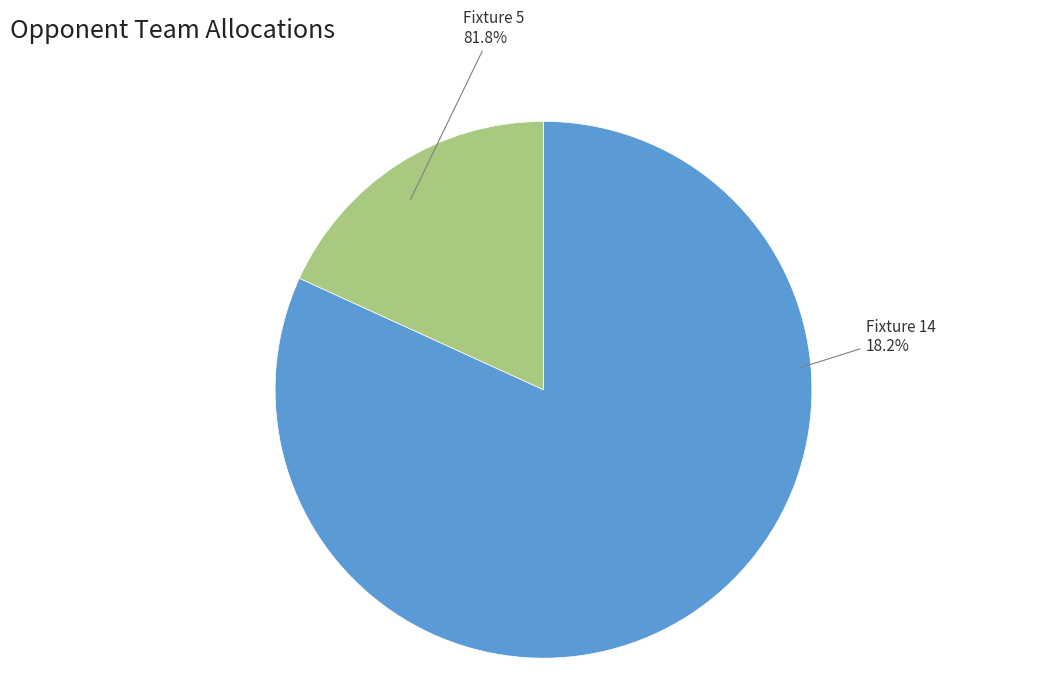

How many slices are in this pie chart?

2